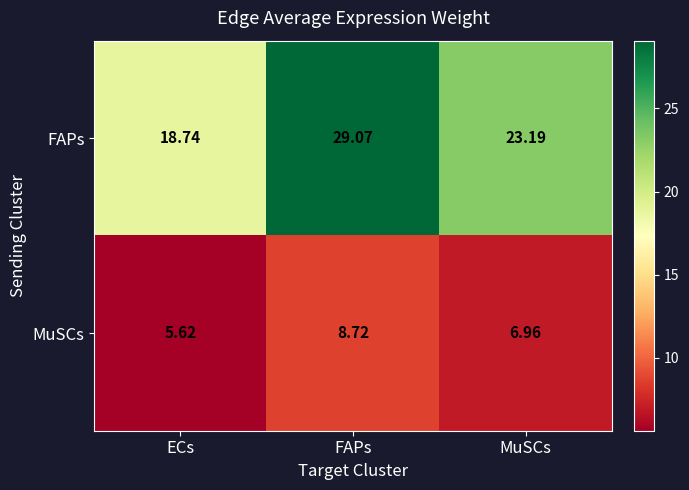

How many categories are shown in the chart?

3